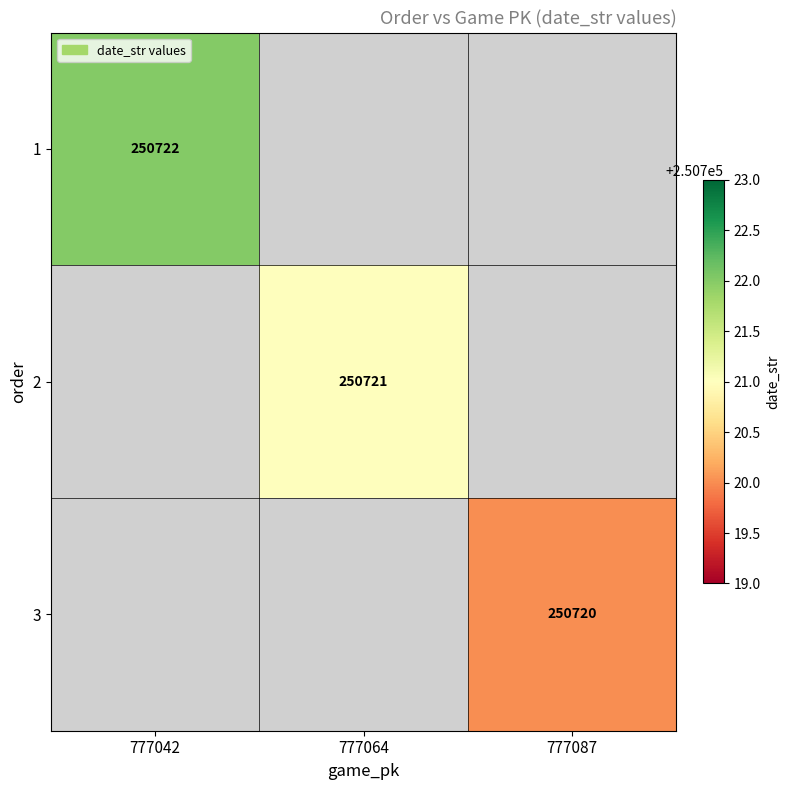

Count the number of categories in the chart.

3